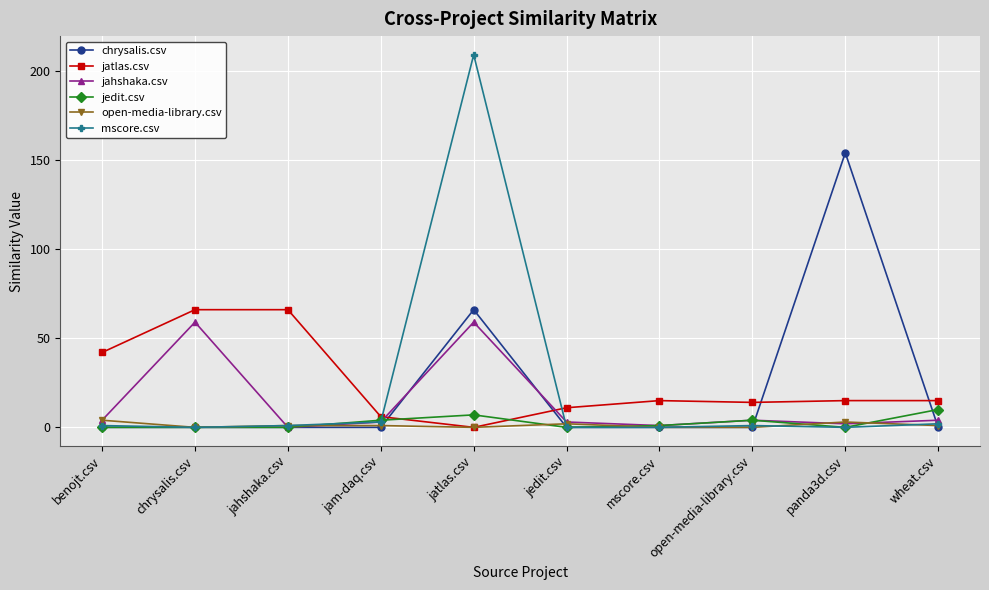

After their last crossing, which series has the higher values: jahshaka.csv or jatlas.csv?

jatlas.csv